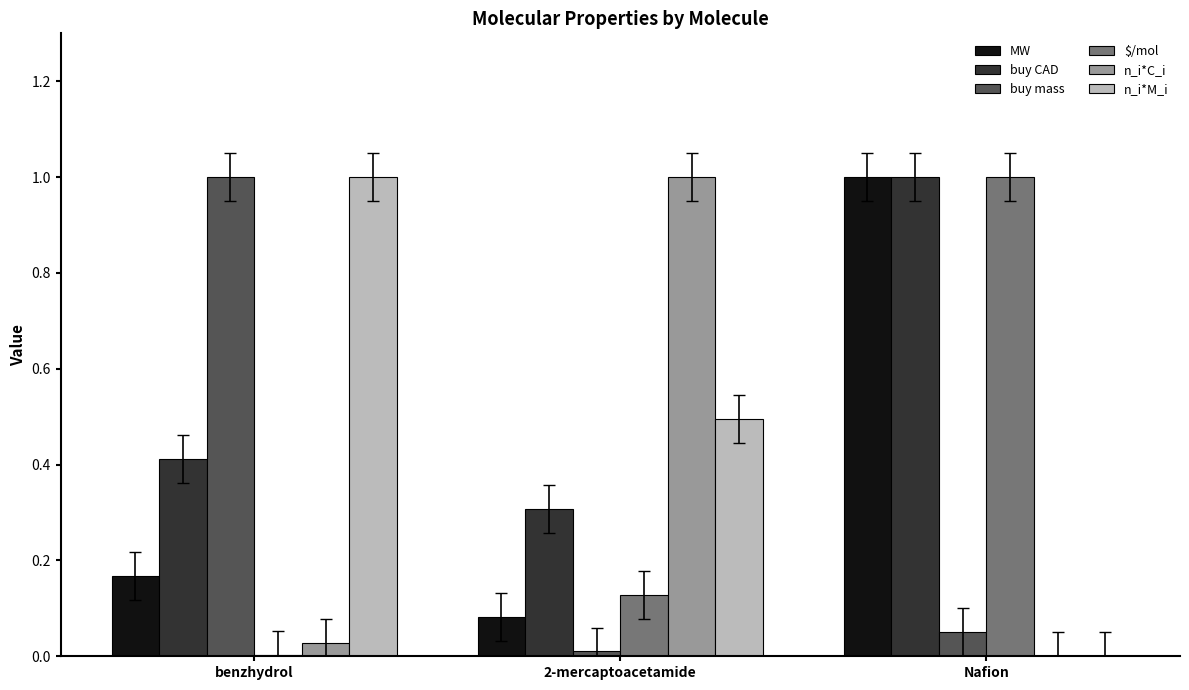

What is the greatest value displayed?

1.0